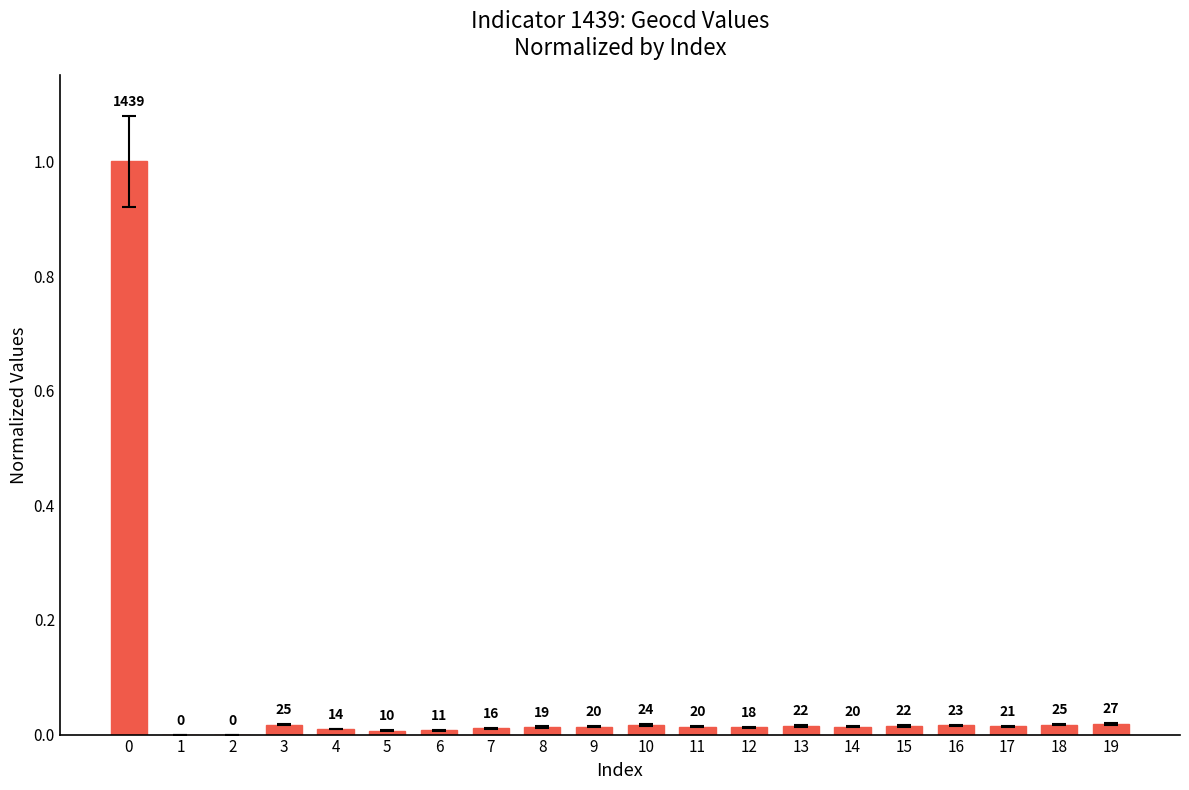

Reading right to left, what are all the values shown in this chart?

19=0.0	18=0.0	17=0.0	16=0.0	15=0.0	14=0.0	13=0.0	12=0.0	11=0.0	10=0.0	9=0.0	8=0.0	7=0.0	6=0.0	5=0.0	4=0.0	3=0.0	2=0.0	1=0.0	0=1.0